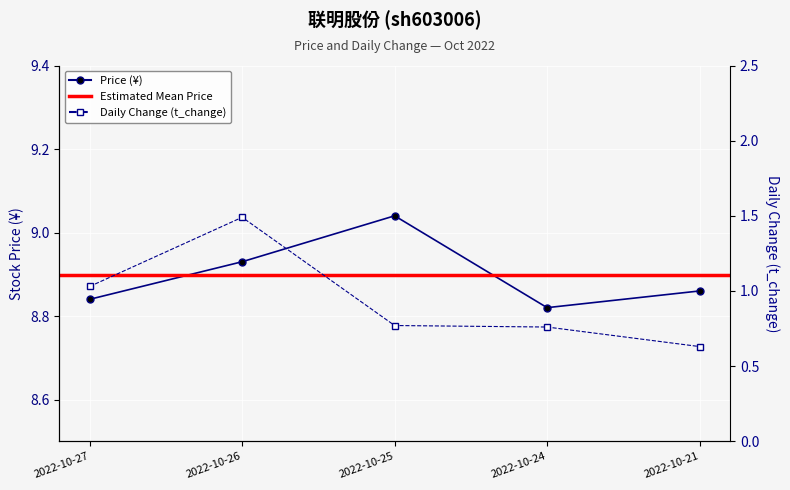

At how many categories does at least one series exceed 1?

5